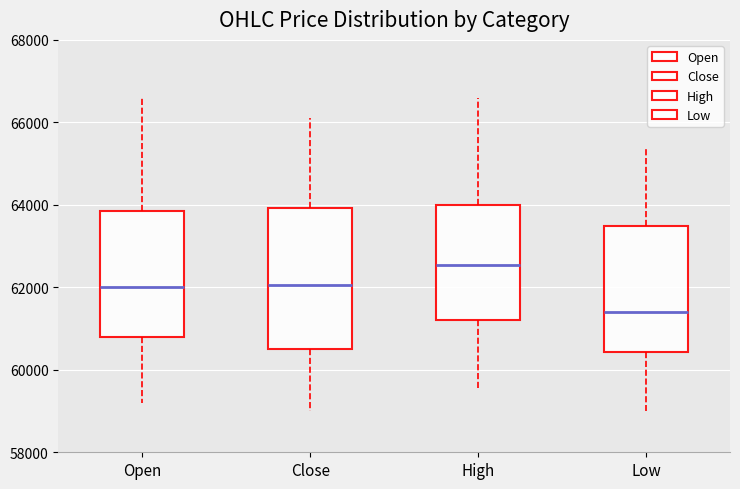

Where is the upper edge of the box for High on the y-axis? The values are not printed on the chart, so give them approximately, as read against the axis.

64000